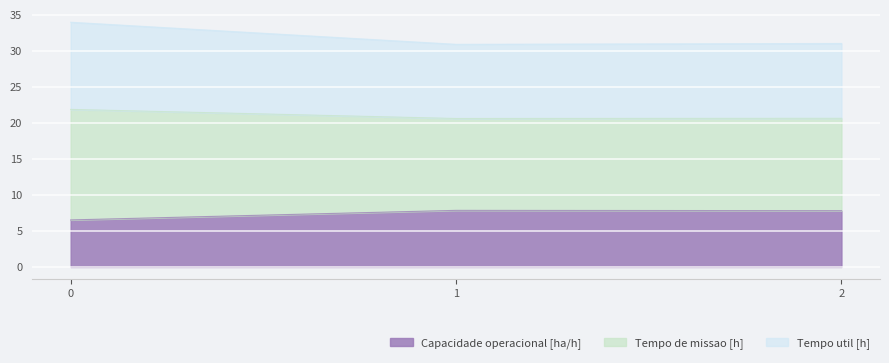

What is the highest value of the Tempo util [h] series?

33.9